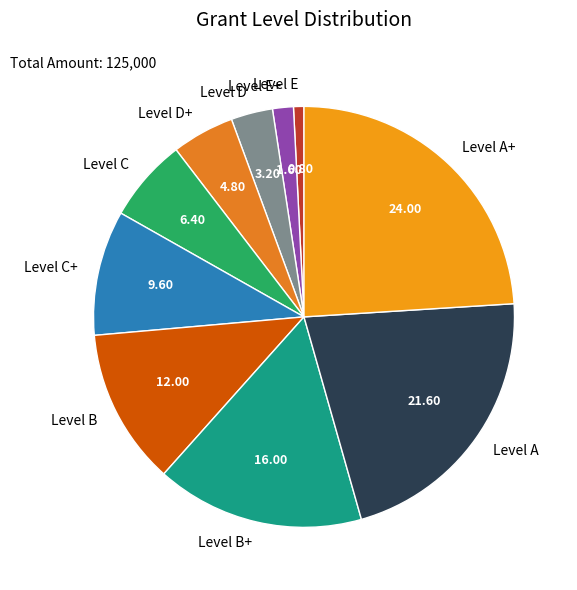

Count the number of slices in the pie.

10